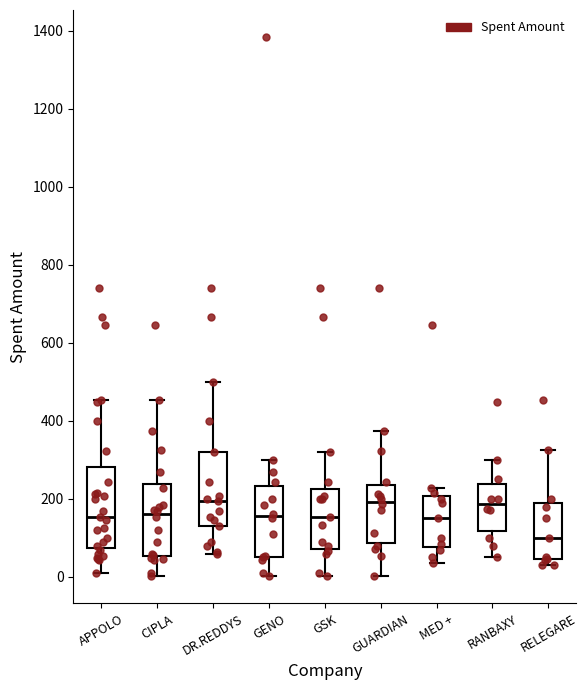

Reading left to right, read every box against the y-axis: the position of its median line, the range the box covers, and the ends of its whiskers. The values are not printed on the chart, so give them approximately, as read against the axis.

APPOLO: median 160, box 80 to 280, whiskers 0 to 460
CIPLA: median 160, box 60 to 240, whiskers 0 to 460
DR.REDDYS: median 200, box 140 to 320, whiskers 60 to 500
GENO: median 160, box 60 to 240, whiskers 0 to 300
GSK: median 160, box 80 to 220, whiskers 0 to 320
GUARDIAN: median 200, box 80 to 240, whiskers 0 to 380
MED +: median 160, box 80 to 200, whiskers 40 to 220
RANBAXY: median 180, box 120 to 240, whiskers 60 to 300
RELEGARE: median 100, box 40 to 180, whiskers 40 (just below the box's lower edge) to 320